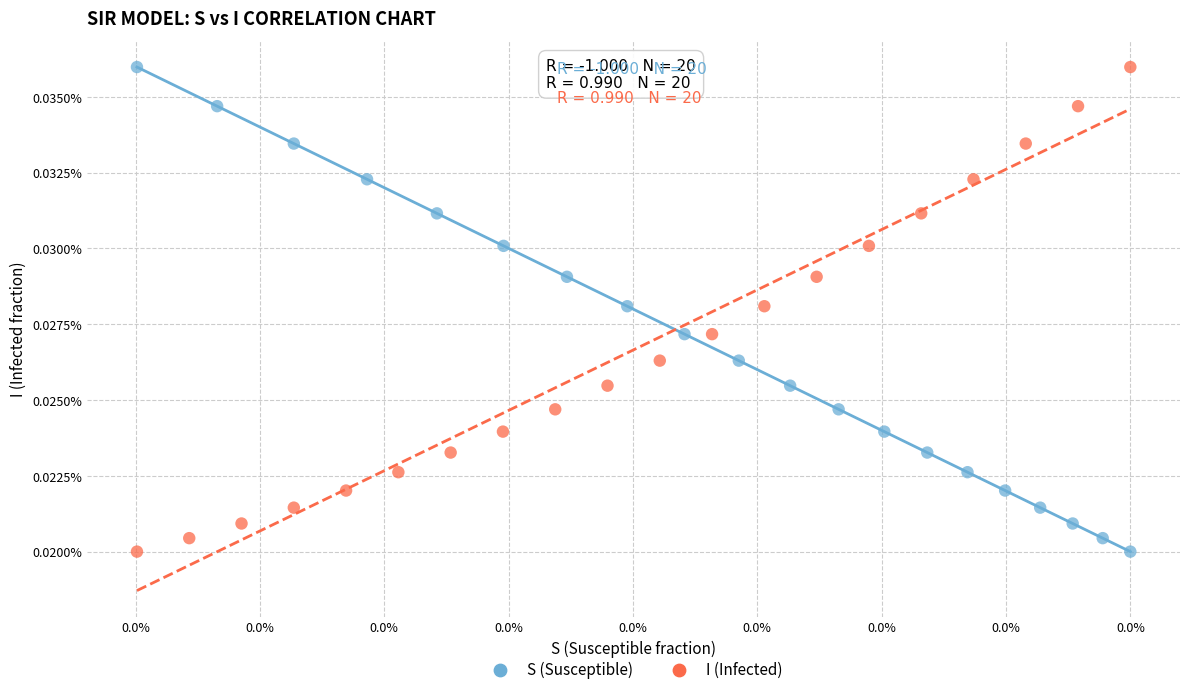

What are all the series names shown in the legend?

S (Susceptible), I (Infected)